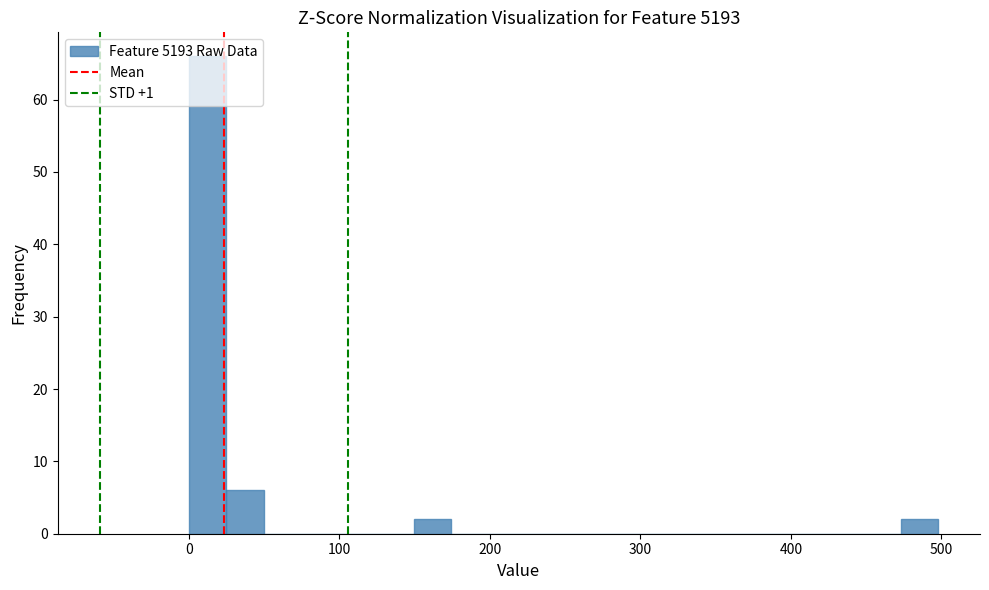

Read against the x-axis, roughly where is the centre of the tallest bar?

10